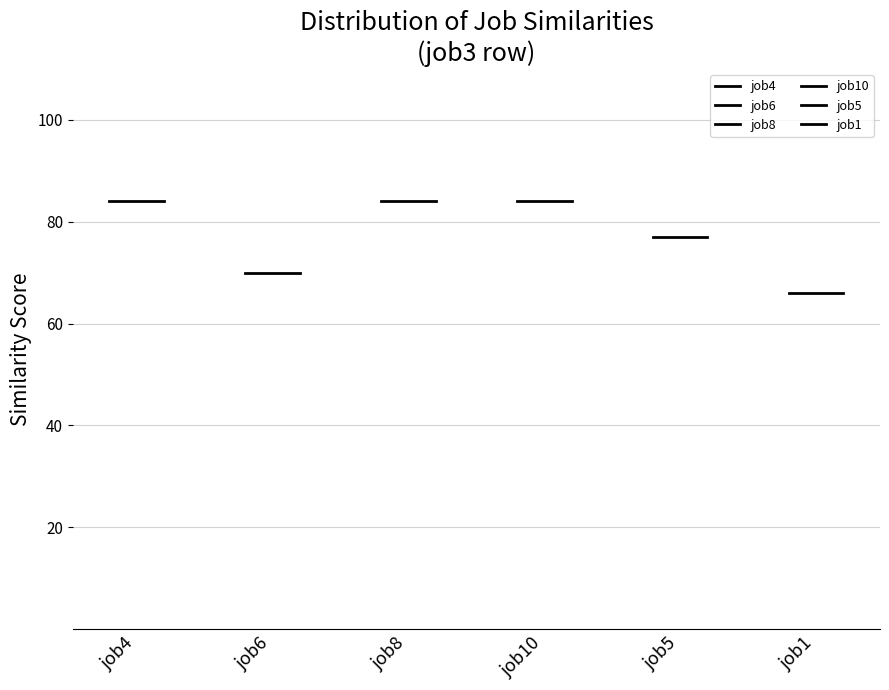

Is the value of job8 at job6 greater than the value of job4 at job6?

No